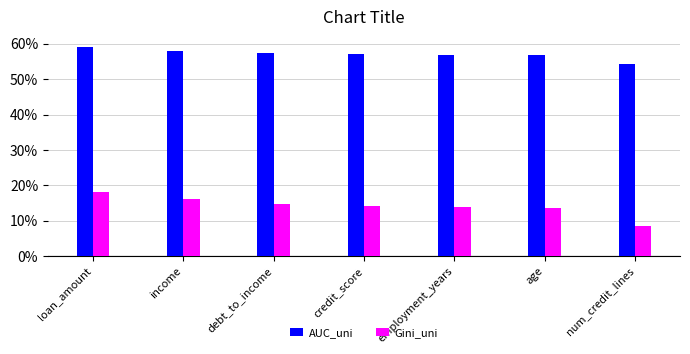

At which label does AUC_uni reach its peak?

loan_amount